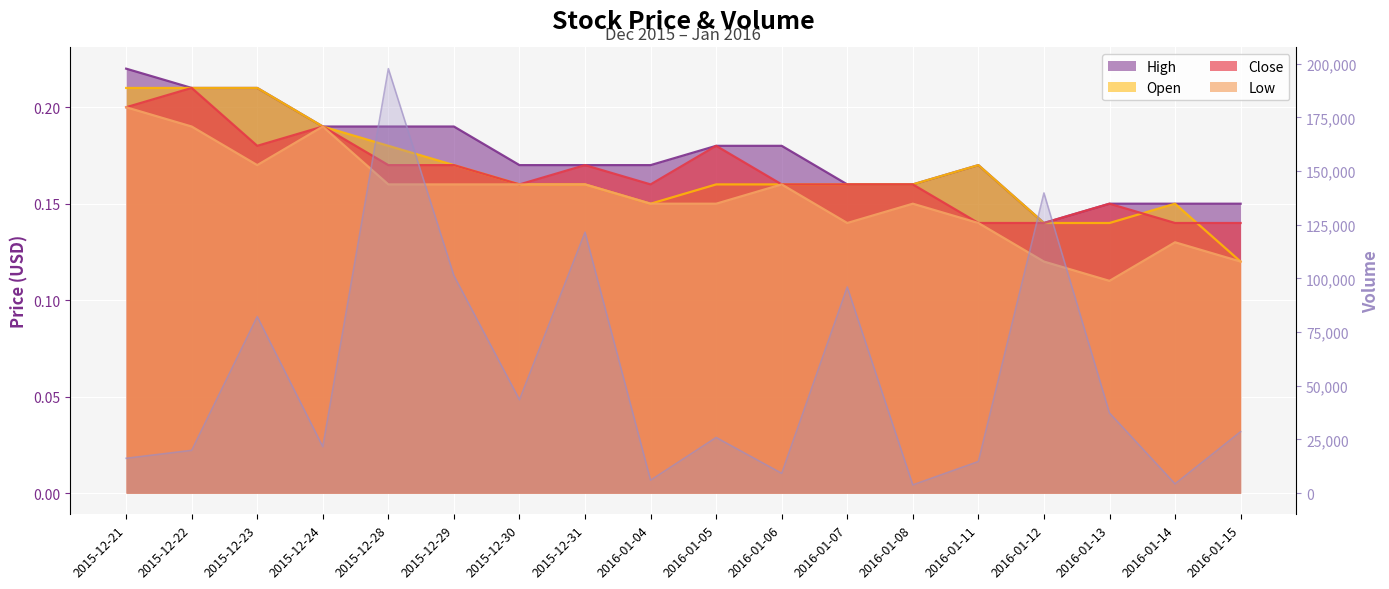

What is the minimum value shown in the chart?

3800